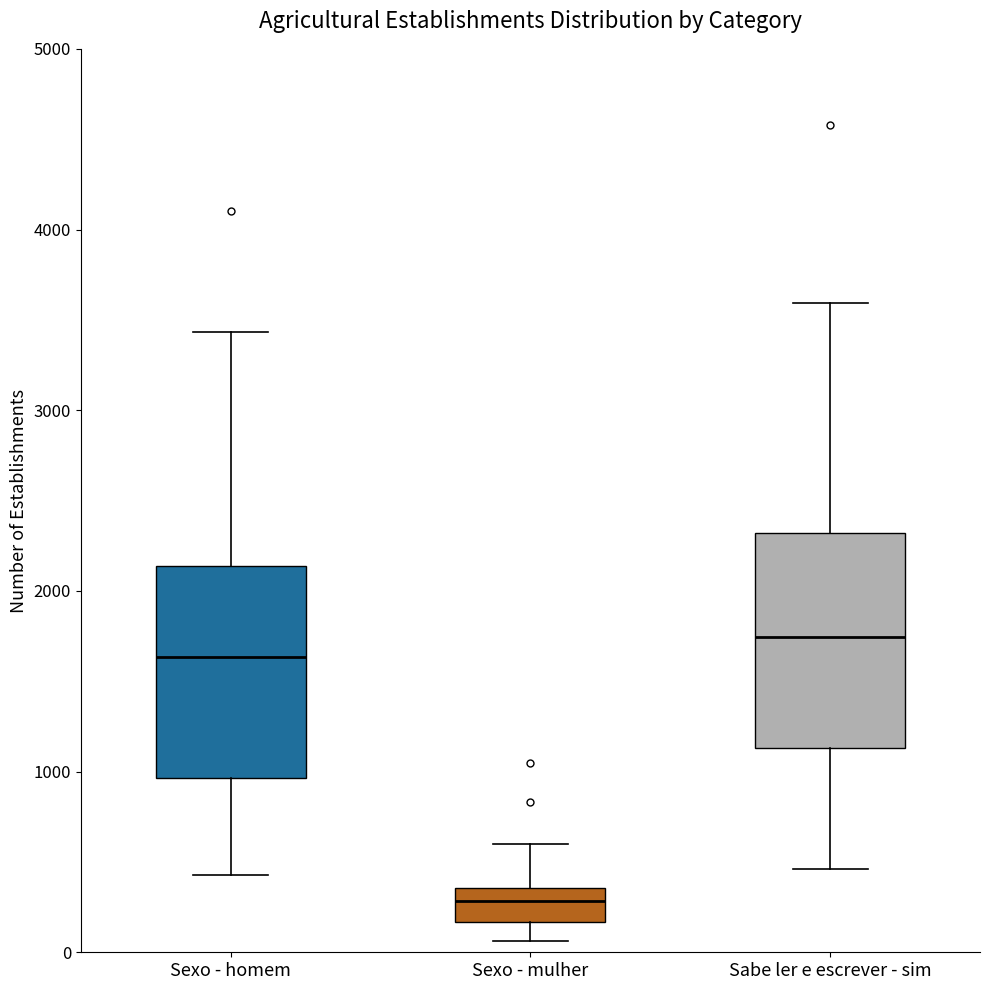

Reading left to right, read every box against the y-axis: the position of its median line, the range the box covers, and the ends of its whiskers. The values are not printed on the chart, so give them approximately, as read against the axis.

Sexo - homem: median 1600, box 1000 to 2100, whiskers 400 to 3400
Sexo - mulher: median 300, box 200 to 400, whiskers 100 to 600
Sabe ler e escrever - sim: median 1700, box 1100 to 2300, whiskers 500 to 3600